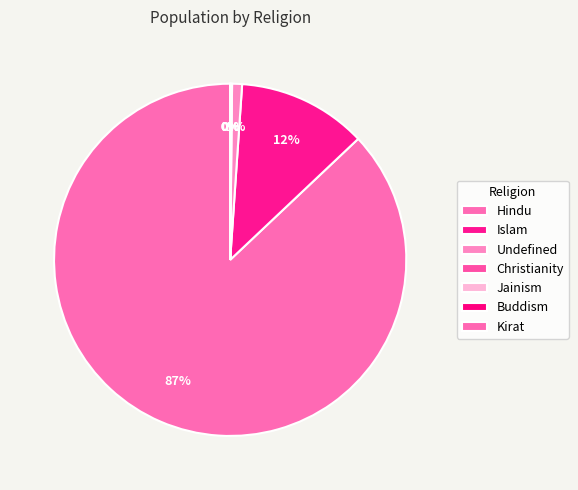

Rank the categories by value from lowest to highest.

Kirat, Jainism, Buddism, Christianity, Undefined, Islam, Hindu